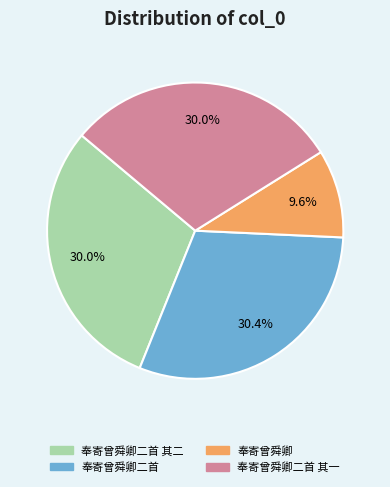

Does 奉寄曾舜卿二首 account for over 50% of the chart?

No